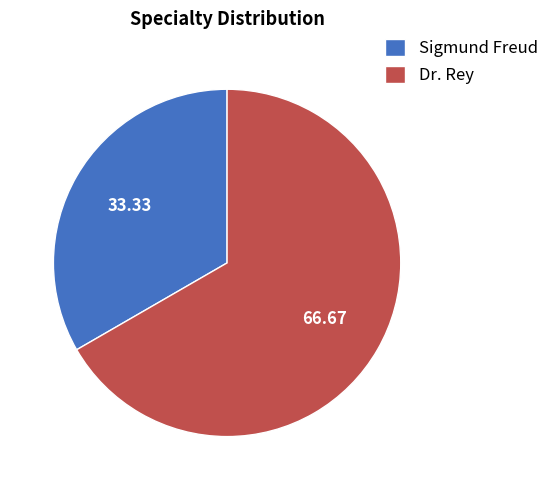

Is Sigmund Freud the majority of the pie?

No